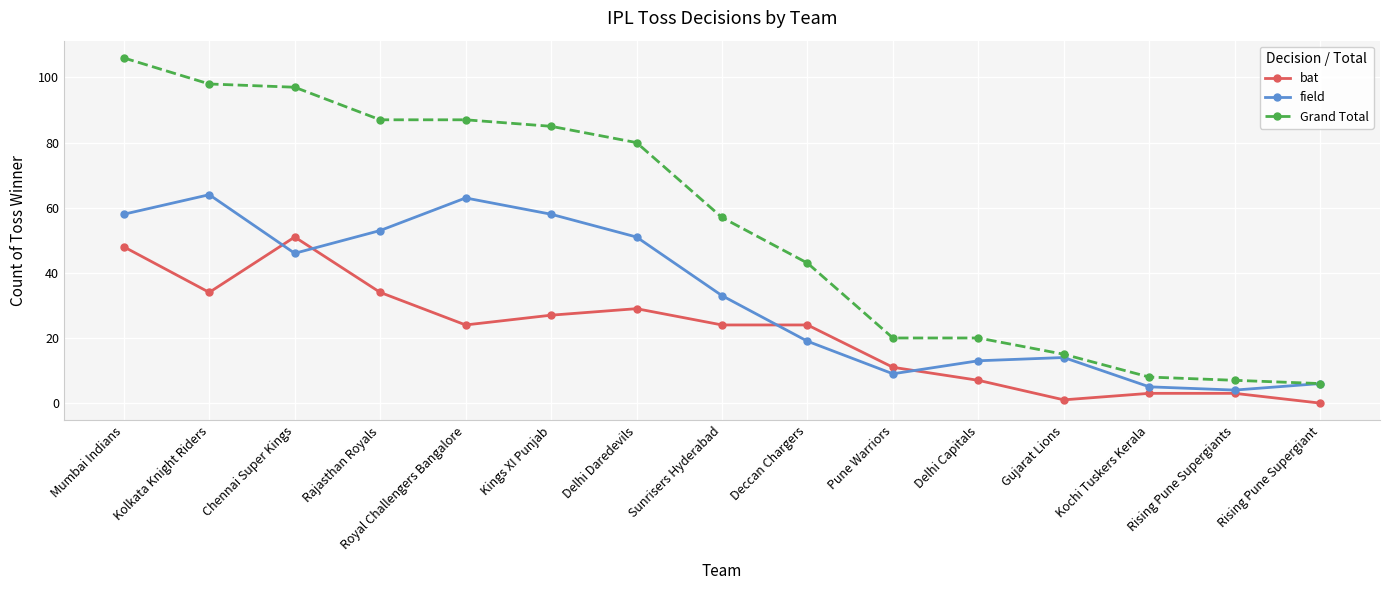

What is the value of the bat point at the 11th from the left?

7